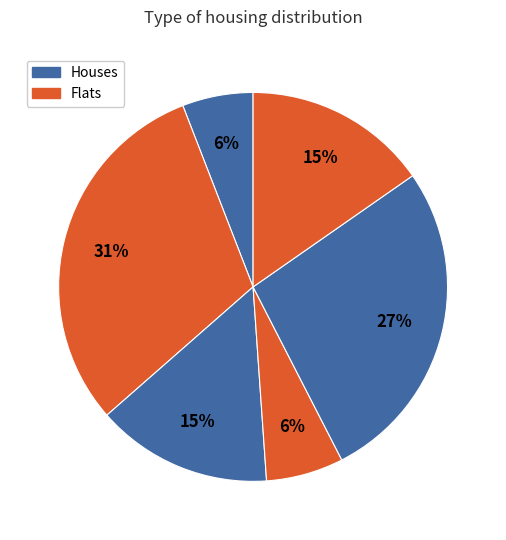

Count the number of slices in the pie.

6